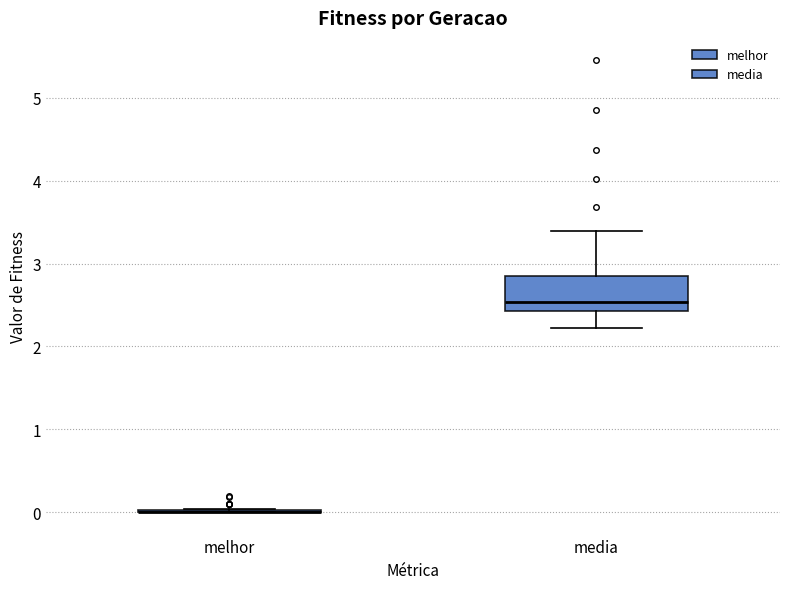

Reading left to right, read every box against the y-axis: the position of its median line, the range the box covers, and the ends of its whiskers. The values are not printed on the chart, so give them approximately, as read against the axis.

melhor: box collapsed to a line at 0.0, whiskers 0.0 to 0.0
media: median 2.5, box 2.4 to 2.9, whiskers 2.2 to 3.4